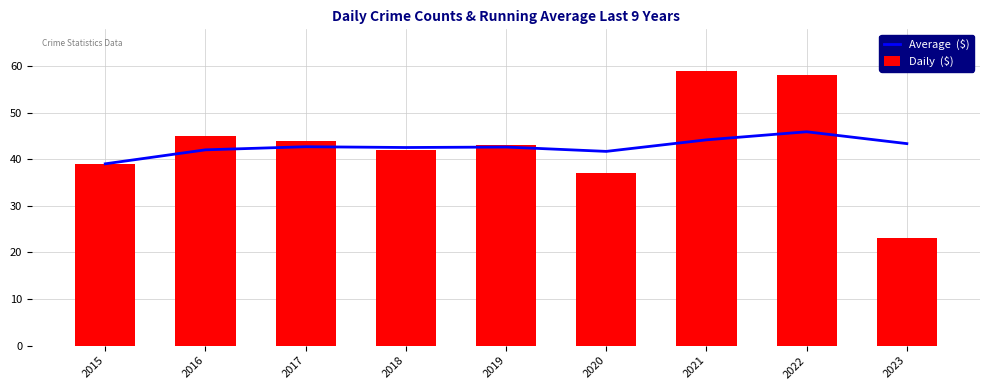

How many data points does each series have?

9